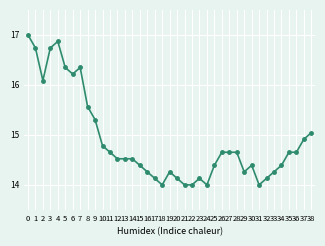

Does the chart display data point markers on the line(s)?

Yes